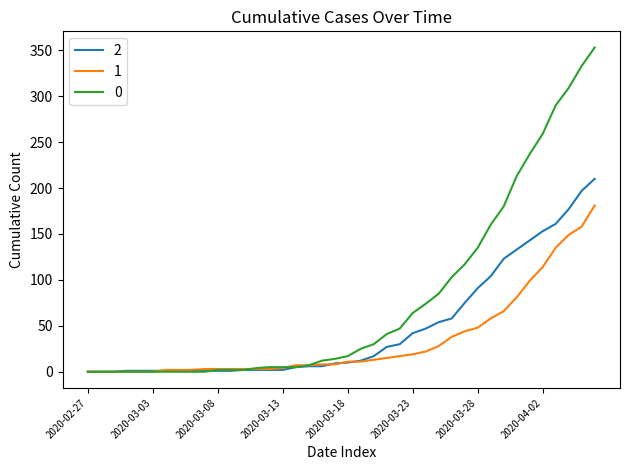

What is the difference between the maximum and minimum values in the 0 series?

353